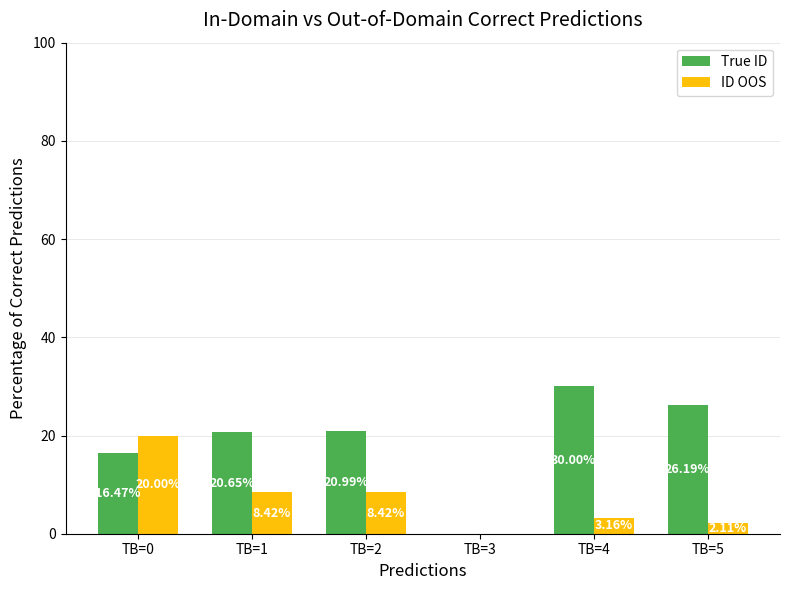

The True ID series shows 21.0 at TB=2. True or false?

True